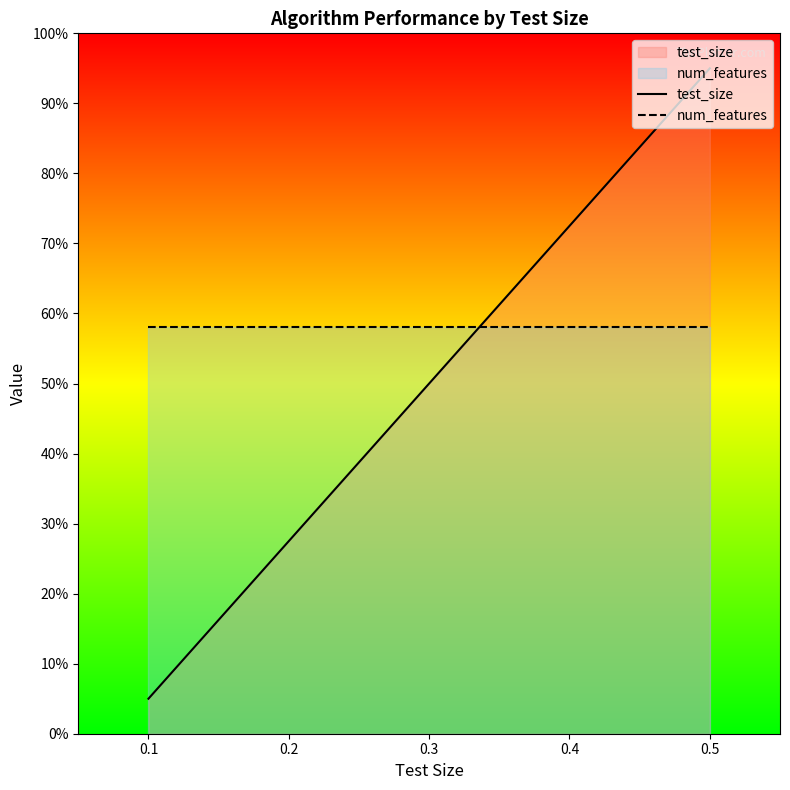

Where do num_features and test_size first cross each other?

0.3 and 0.4